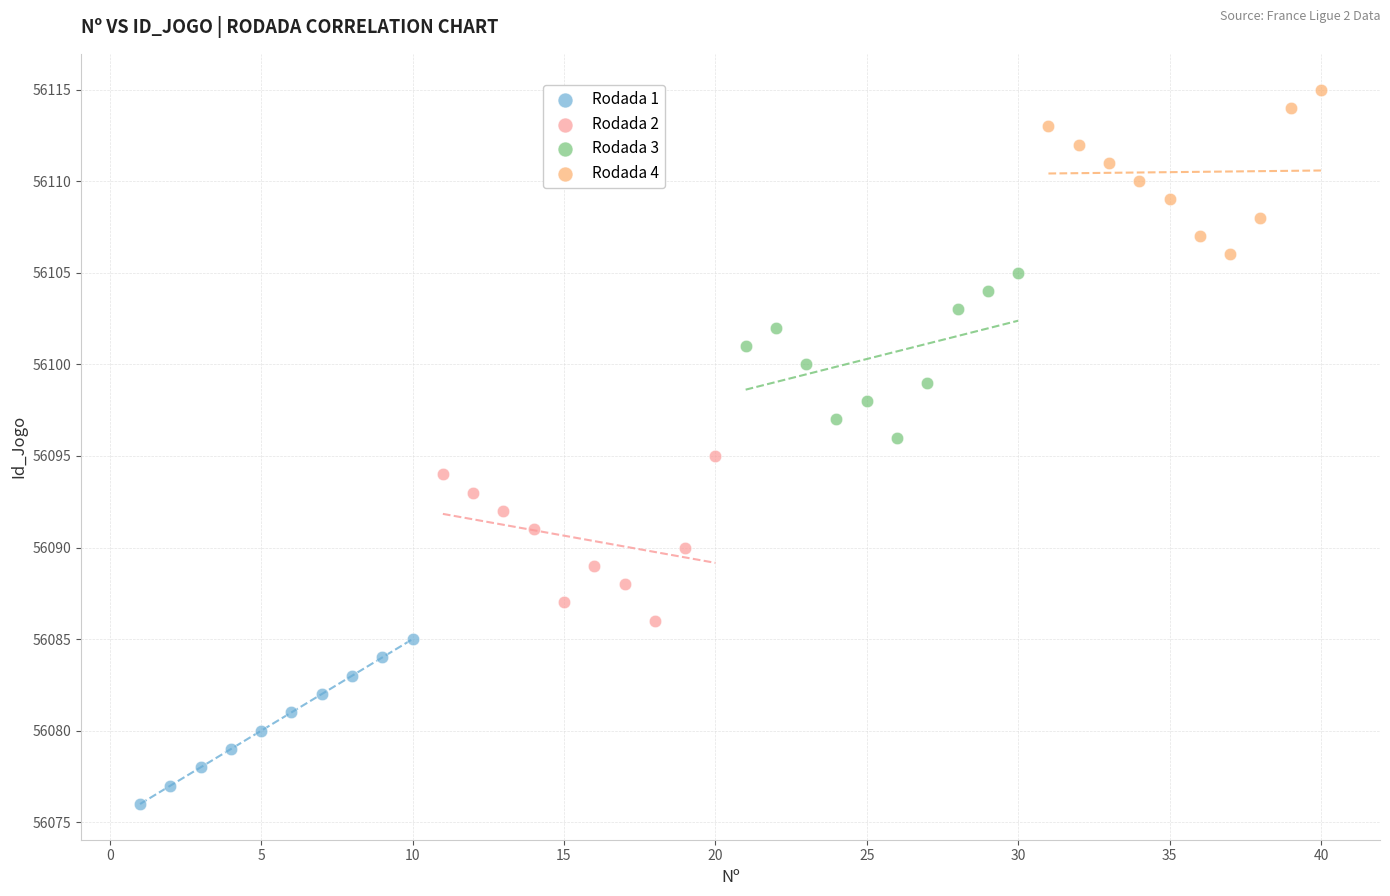

Which series reaches the minimum Y coordinate?

Rodada 1